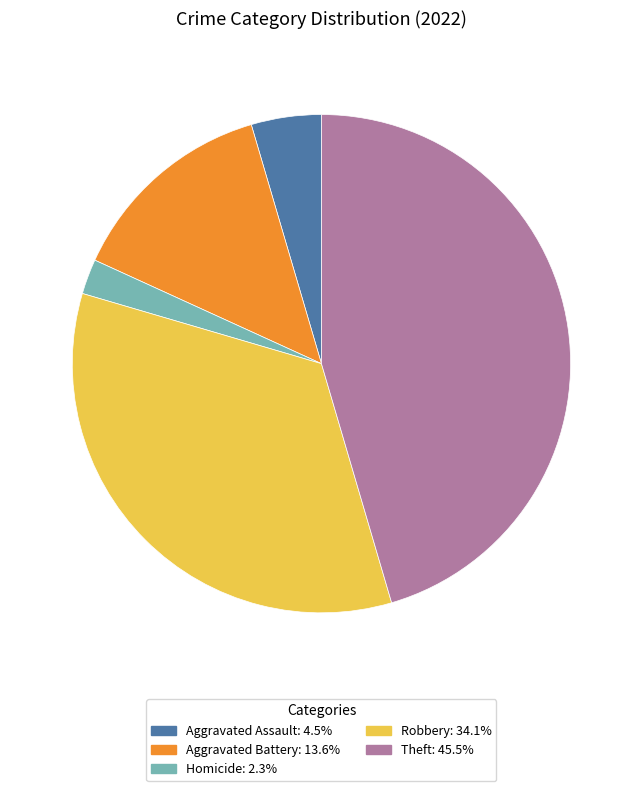

Is there any slice that represents more than half of the pie?

No